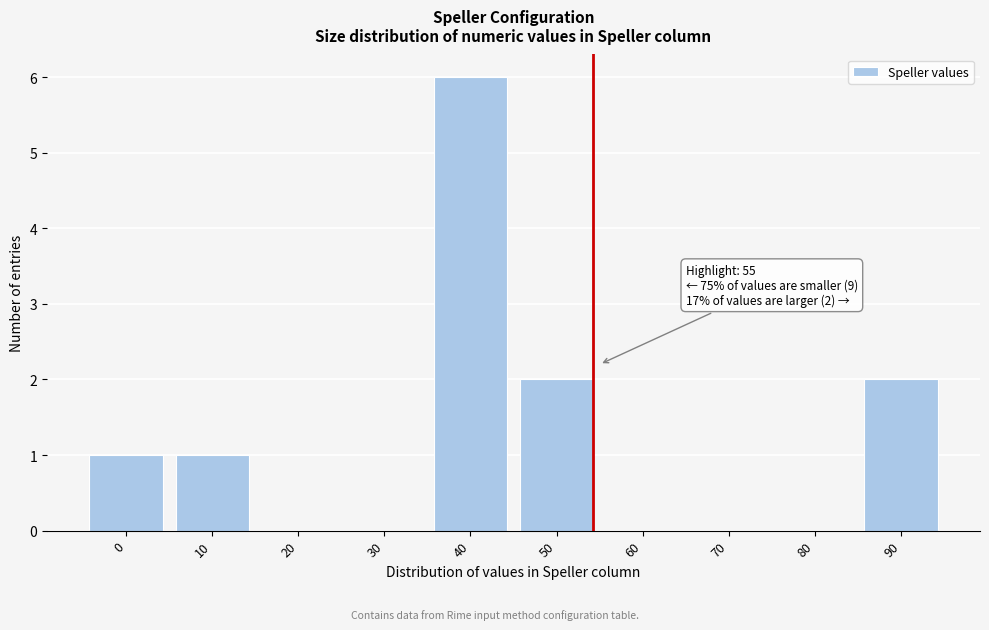

Reading left to right, extract all data points from this chart.

0=1	10=1	20=0	30=0	40=6	50=2	60=0	70=0	80=0	90=2